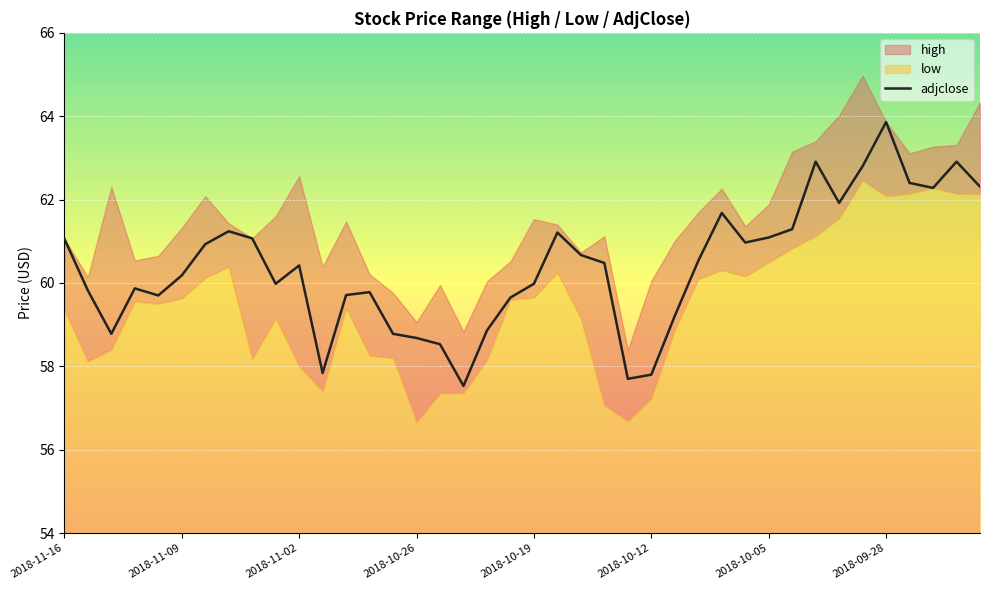

What is the lowest value of the adjclose series?

57.5